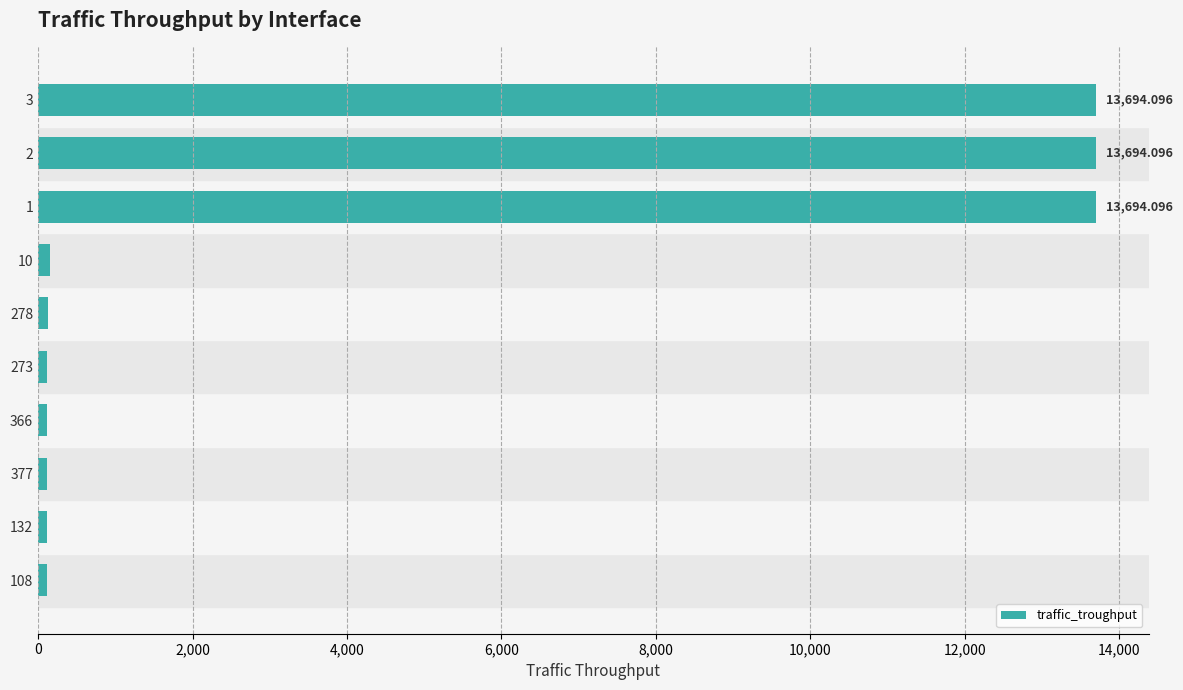

What is the difference between the maximum and minimum values?

13580.9